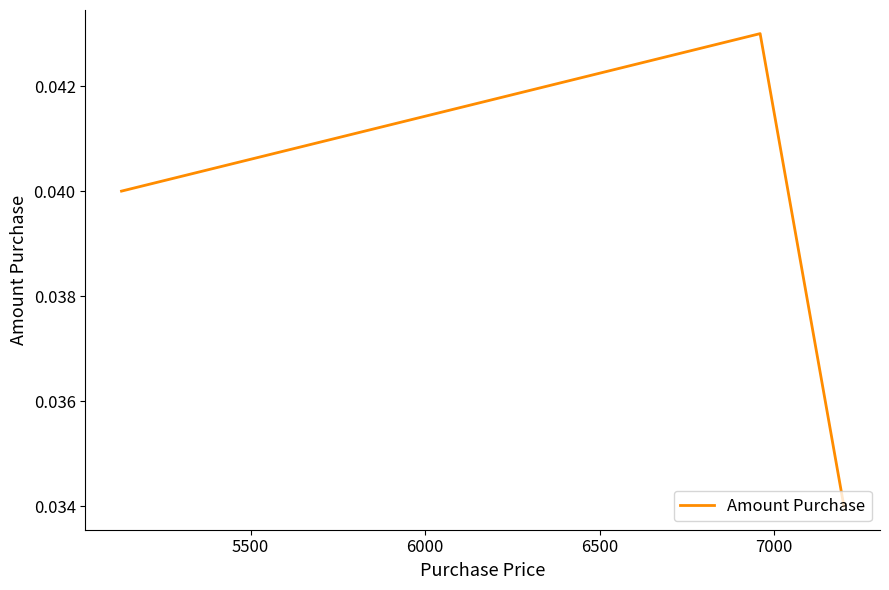

How many values are between 0 and 1?

3